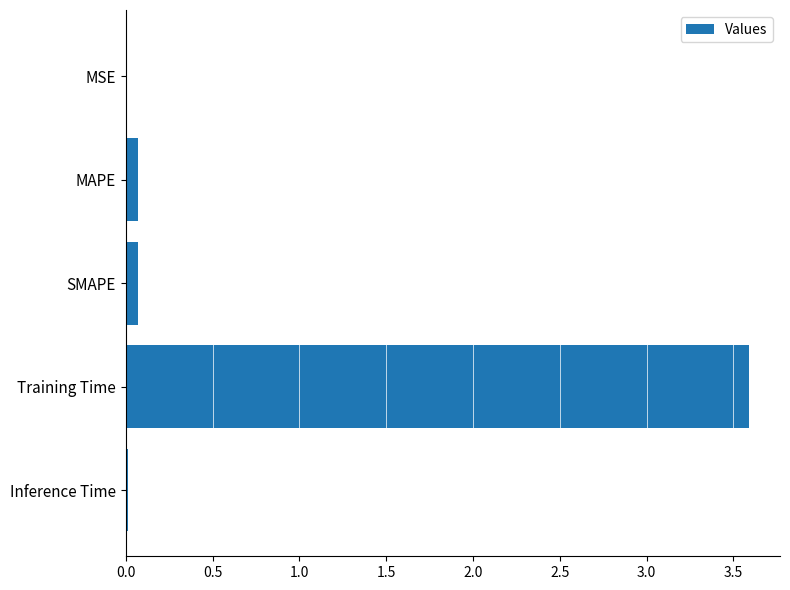

How many series are shown in this chart?

1